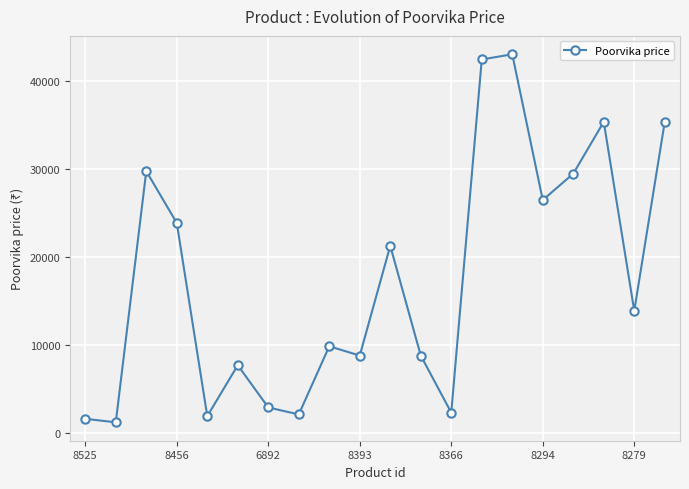

What is the value of the 15th point from the left?

43090